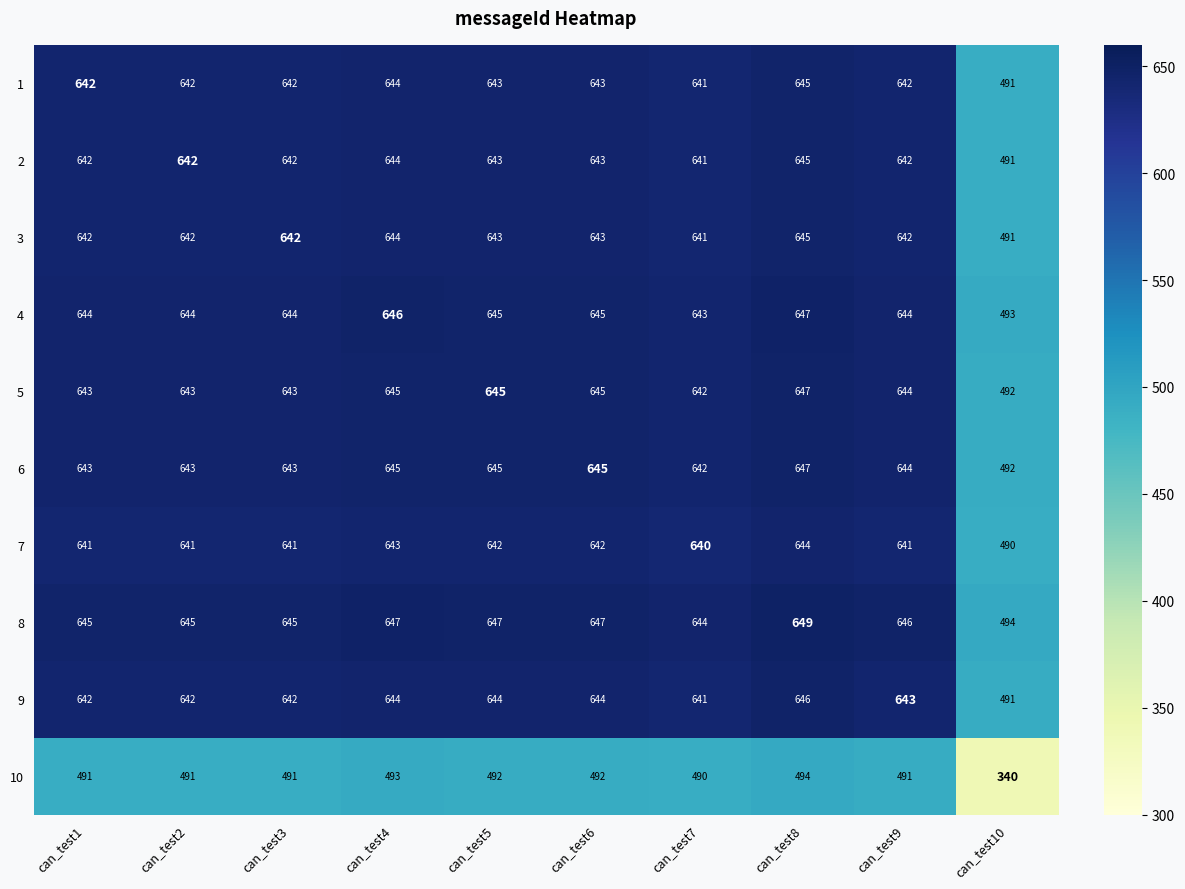

What is the sum of all 4 values?

6295